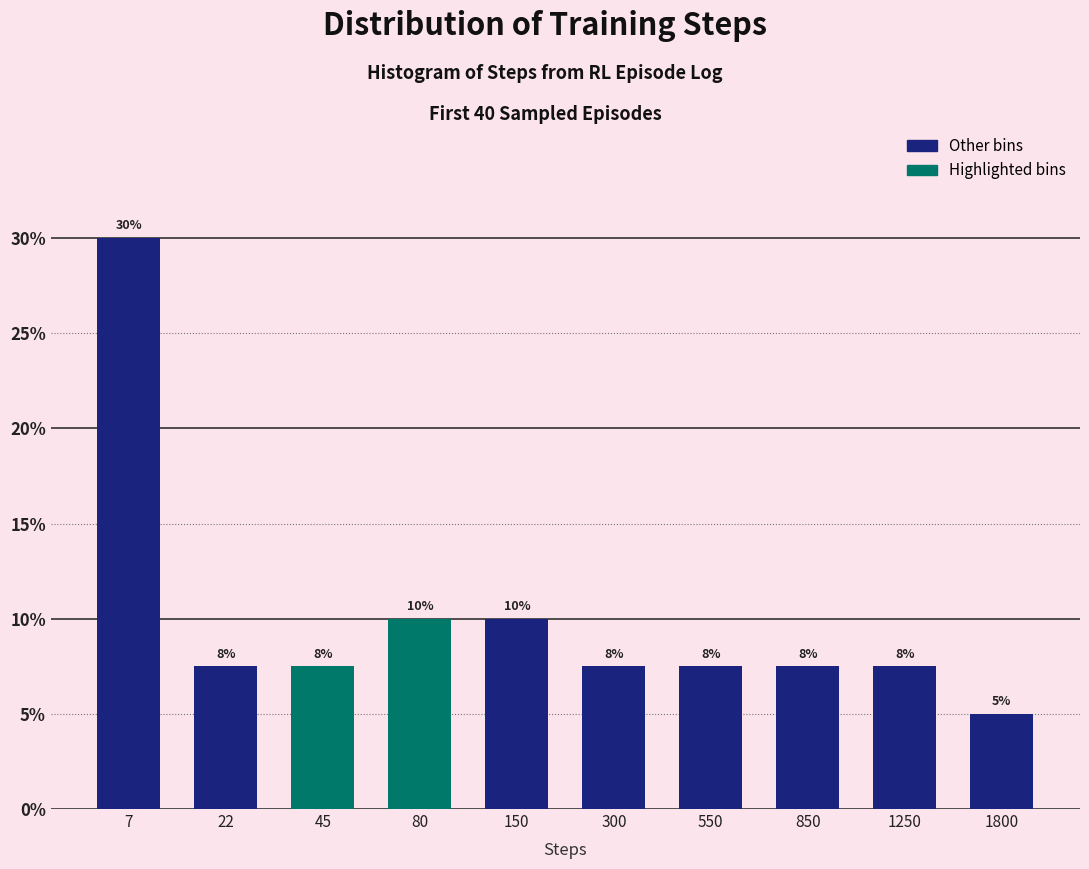

Are the bars horizontal?

No